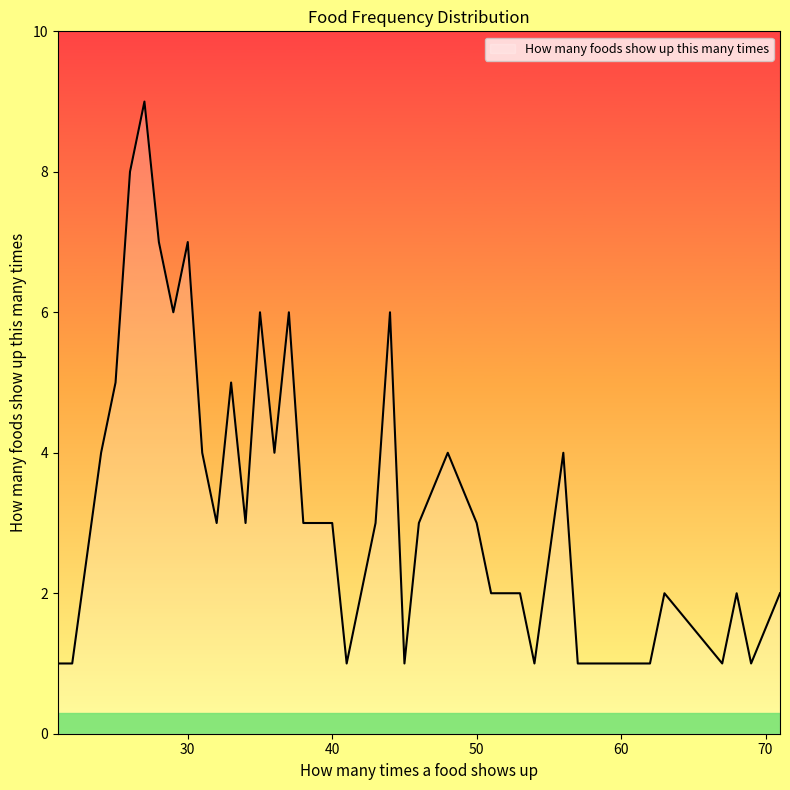

How many values are between 1 and 5?

32